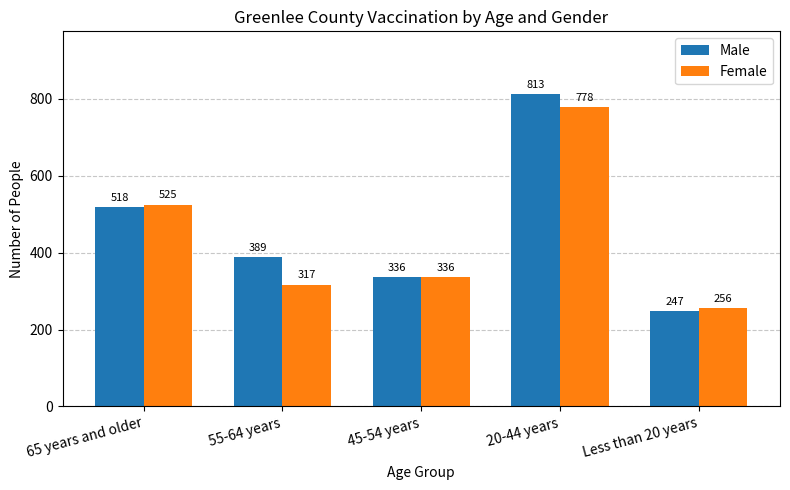

At which label does Male reach its minimum?

Less than 20 years